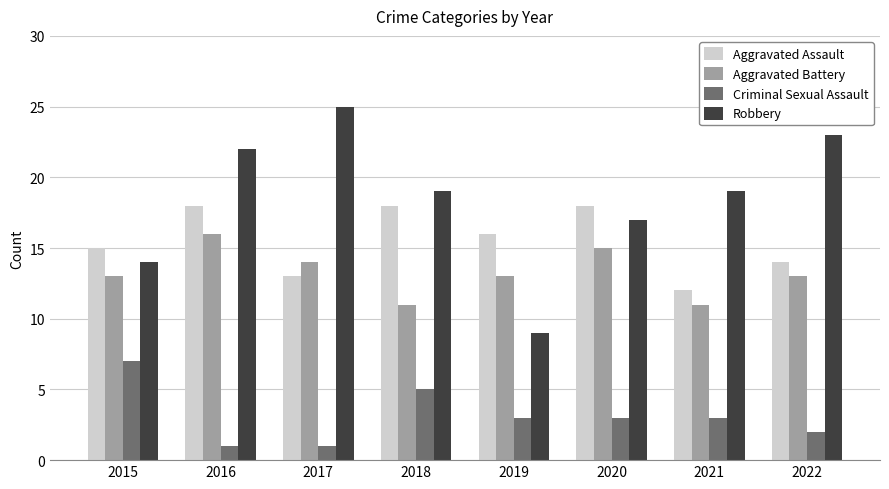

What is the average value of the Criminal Sexual Assault series?

3